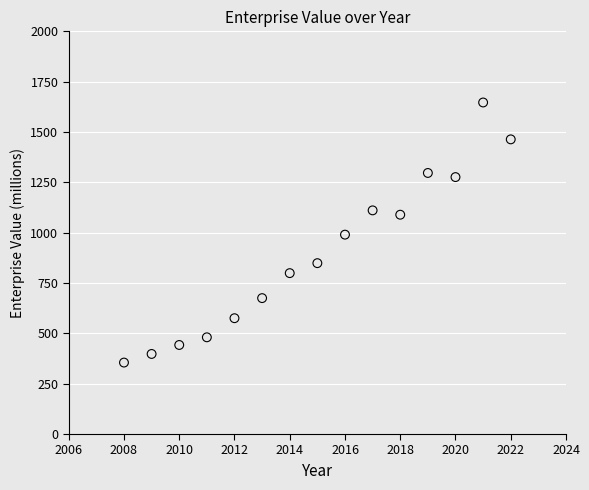

What is the range of X values (max minus min)?

14.0